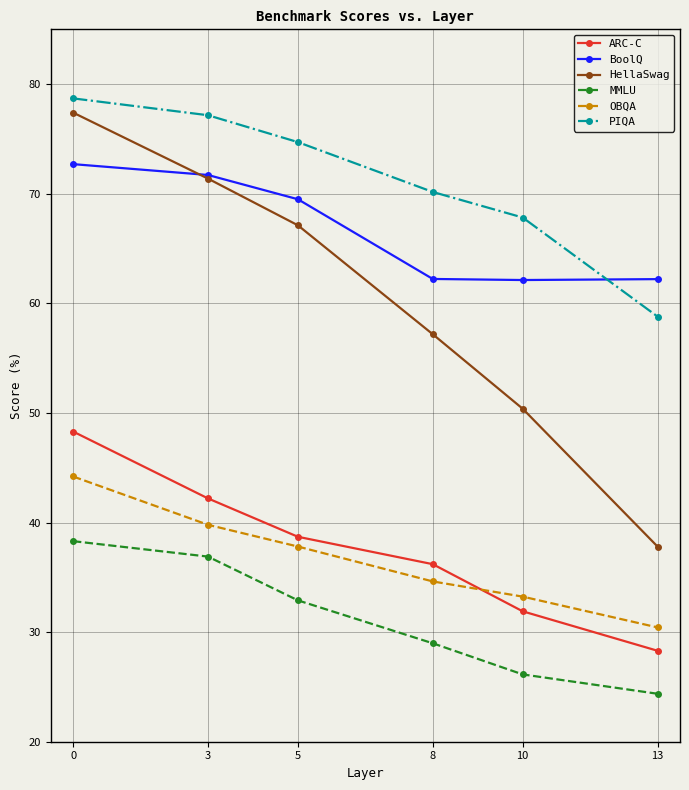

True or false: MMLU has more than 1 points higher than both neighbors.

False